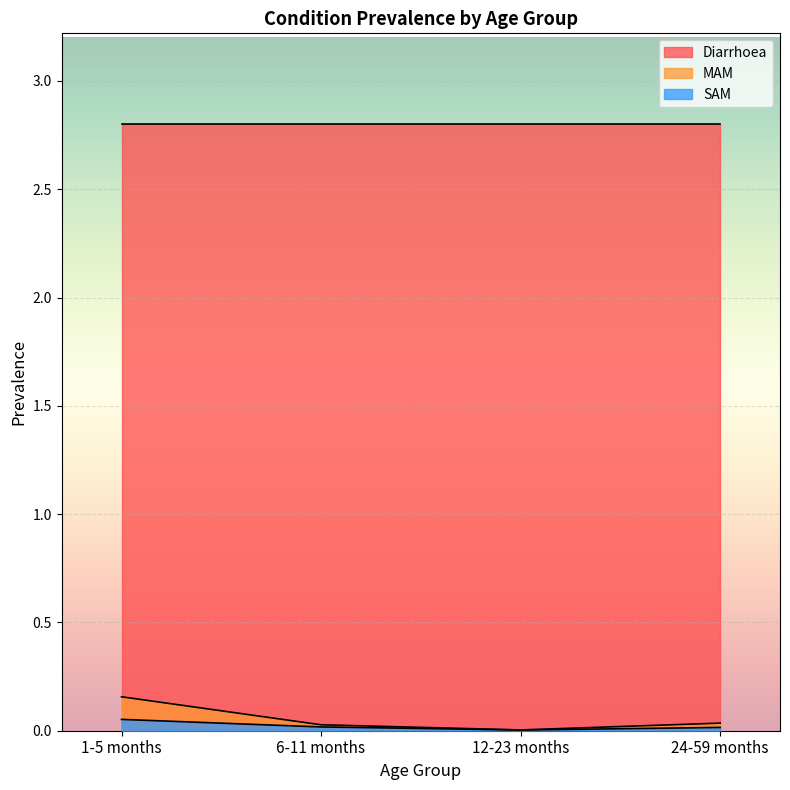

Does the chart display data point markers on the line(s)?

No